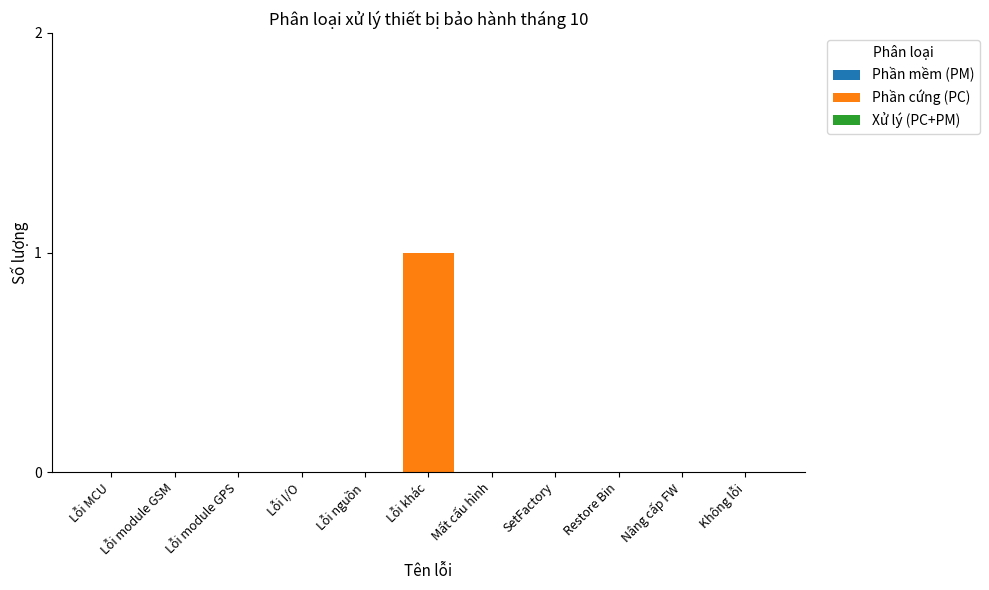

The chart shows a value of 0 at Lỗi I/O. True or false?

True